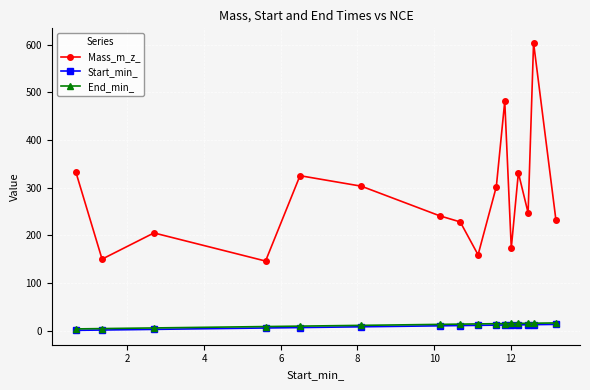

Which series has the widest spread of values?

Mass_m_z_